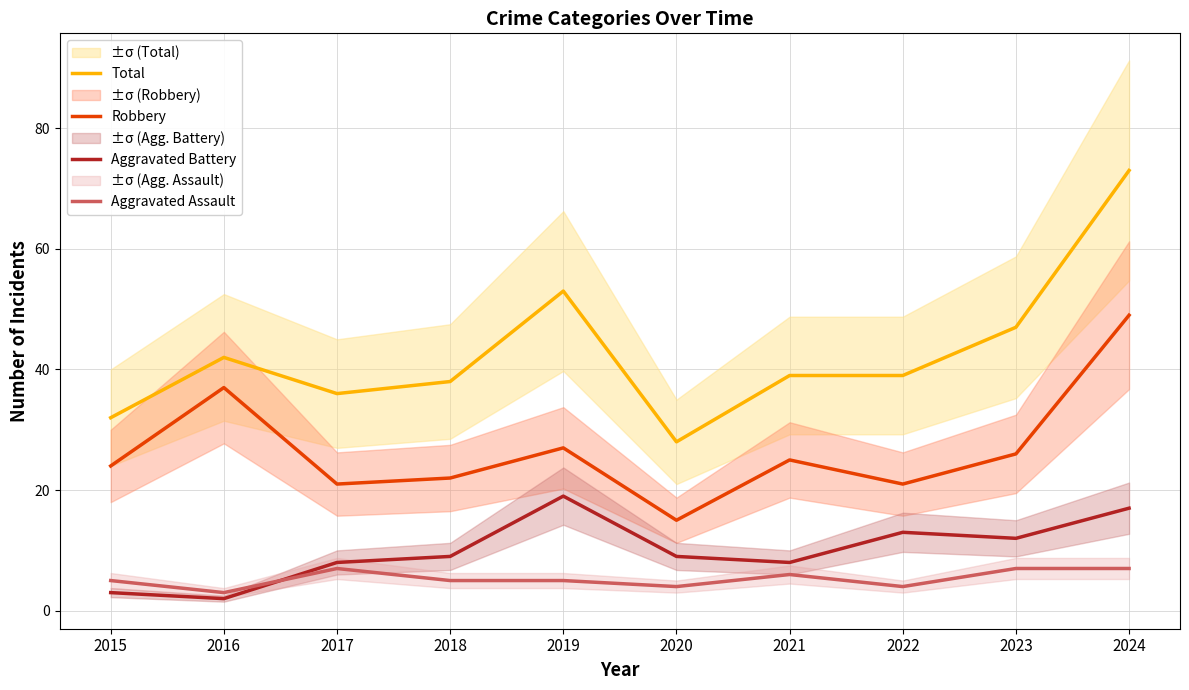

Where does the Total series first go above 39?

2016